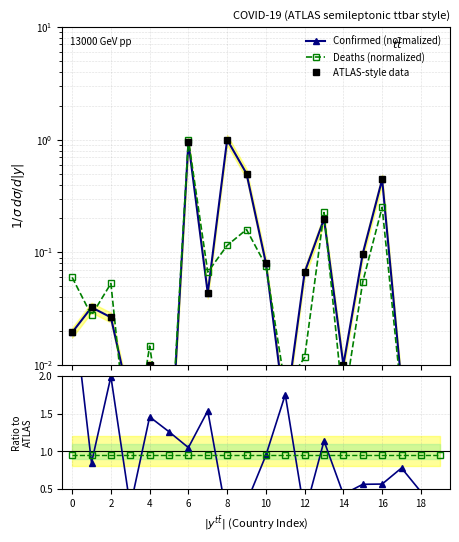

What is the maximum value for Deaths/Confirmed ratio?

3.1